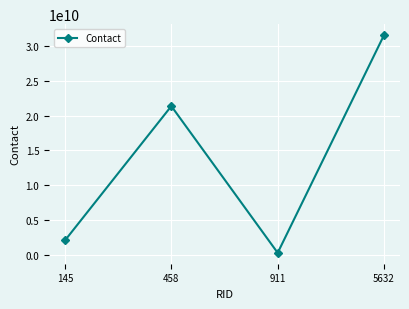

The value at 5632 is 7121933712. True or false?

False